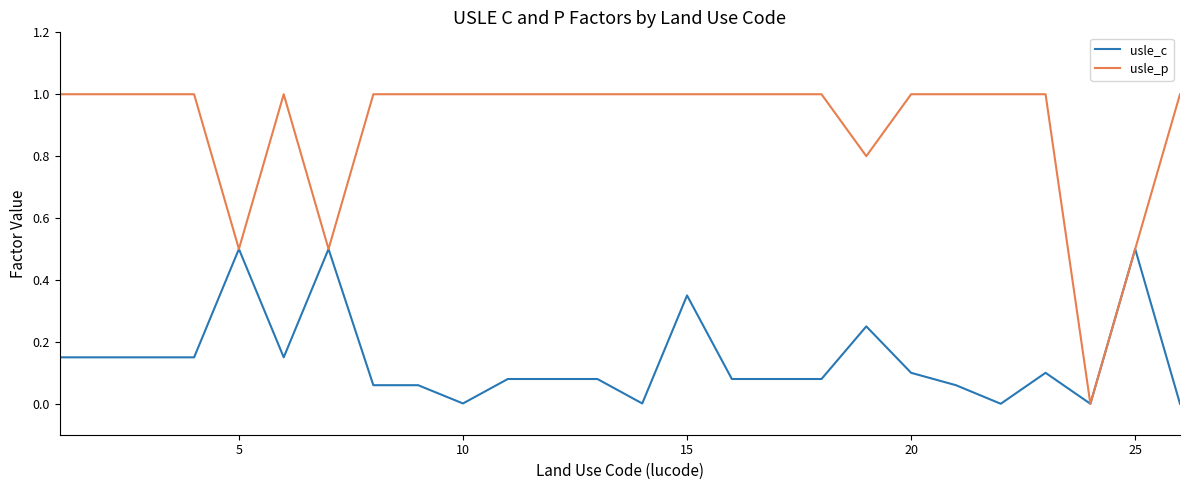

List the series in order of their overall mean, lowest first.

usle_c, usle_p